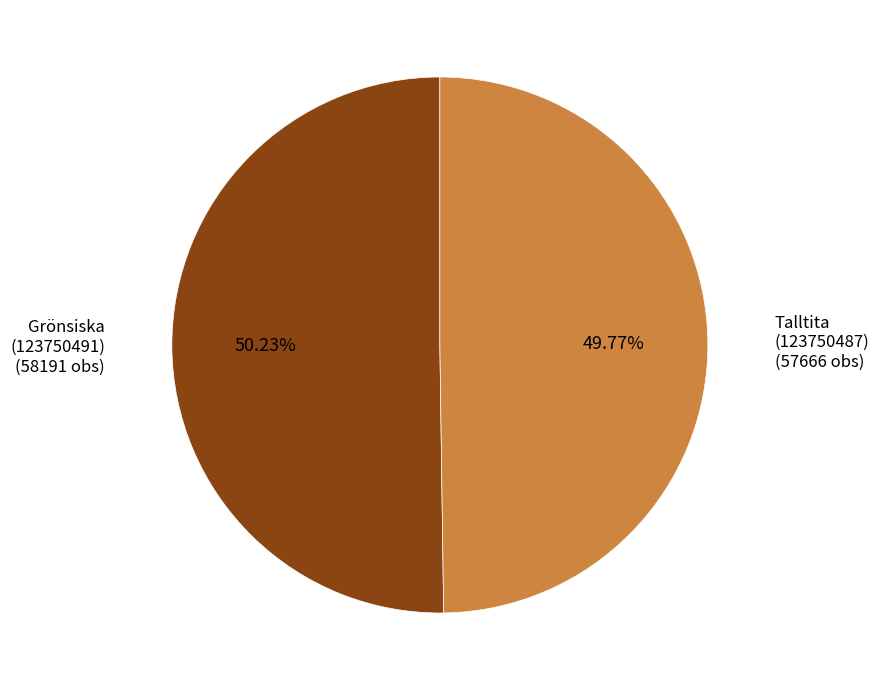

Is there any slice that represents more than half of the pie?

Yes